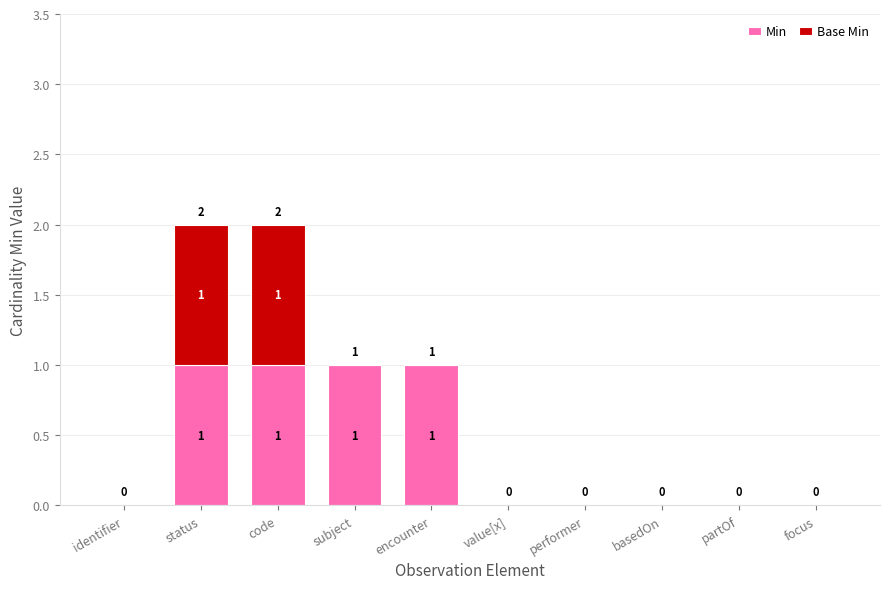

Reading left to right, list the values for the Min series.

identifier=0	status=1	code=1	subject=1	encounter=1	value[x]=0	performer=0	basedOn=0	partOf=0	focus=0